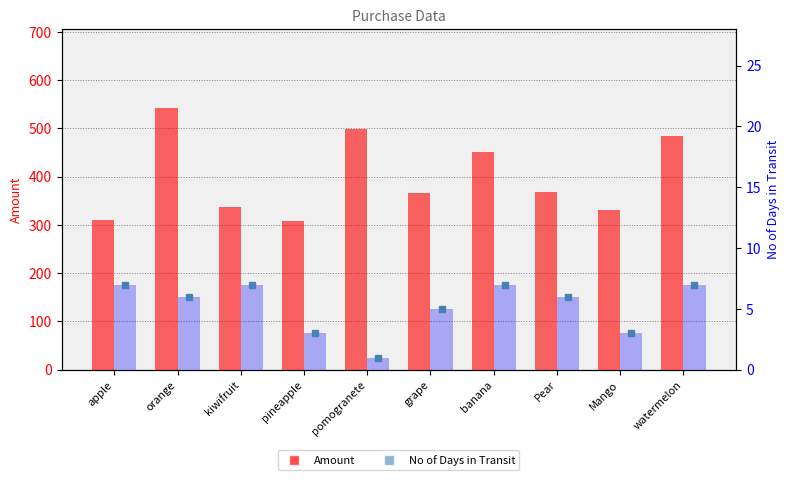

What are all the series names shown in the legend?

Amount, No of Days in Transit